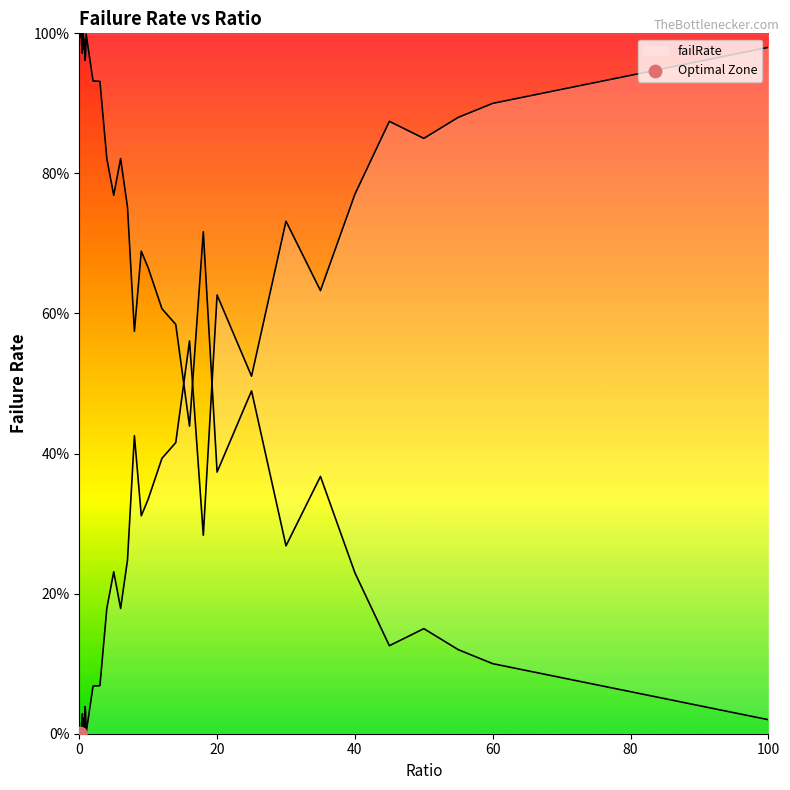

Which has a higher value, 20 or 0?

20